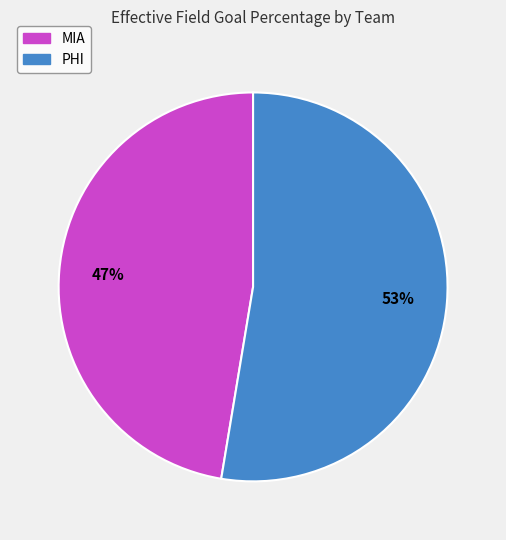

Does MIA represent more than half of the total?

No